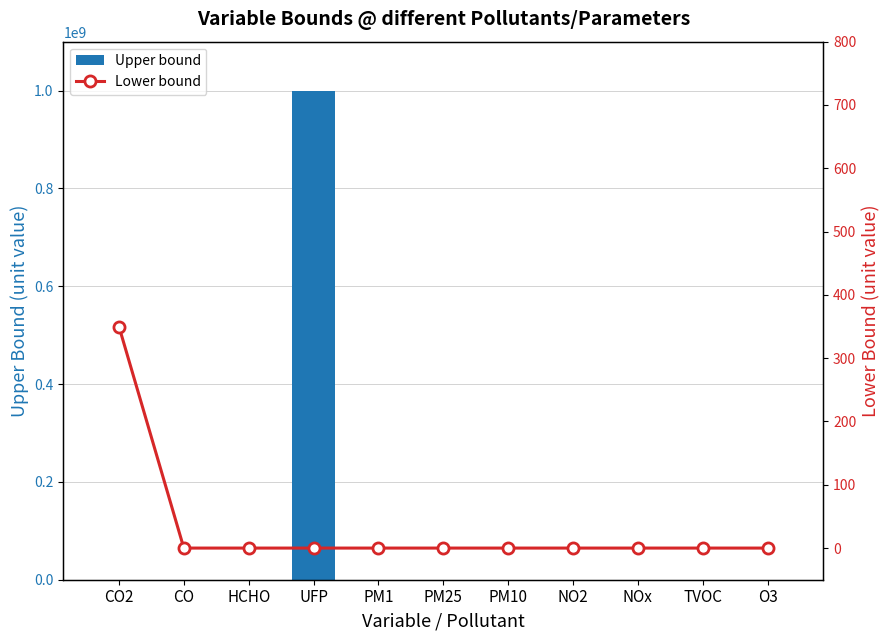

Which category has the lowest value in the Upper bound series?

CO